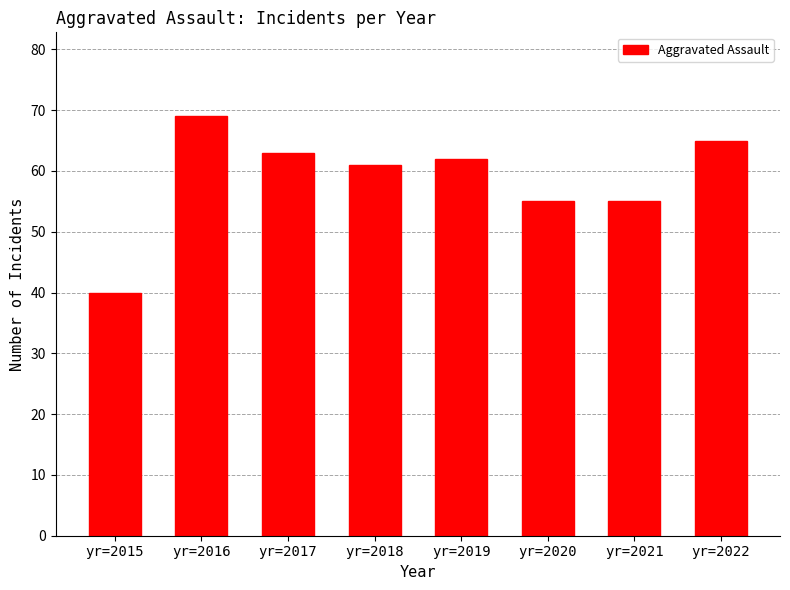

What is the maximum value shown in the chart?

69